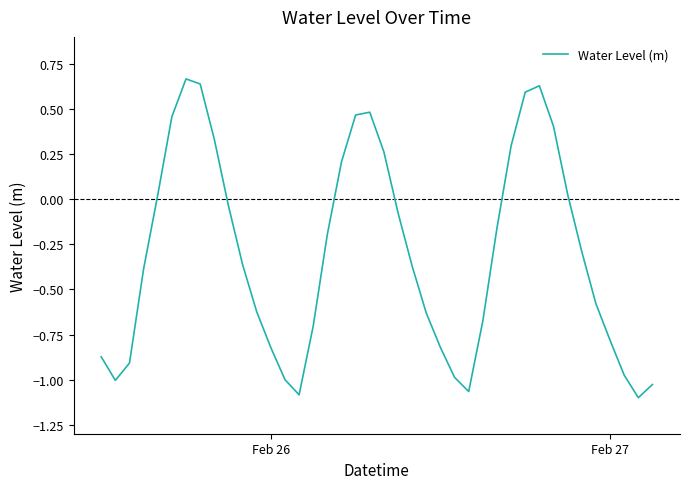

What is the difference between the maximum and minimum values?

1.8